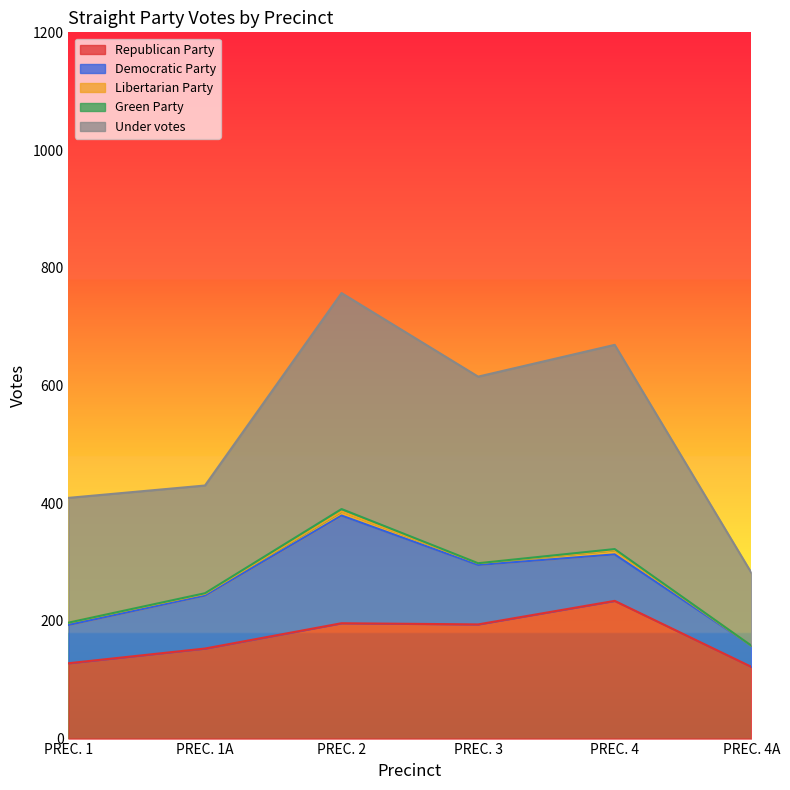

At which label is Libertarian Party closest to 3?

PREC. 1A